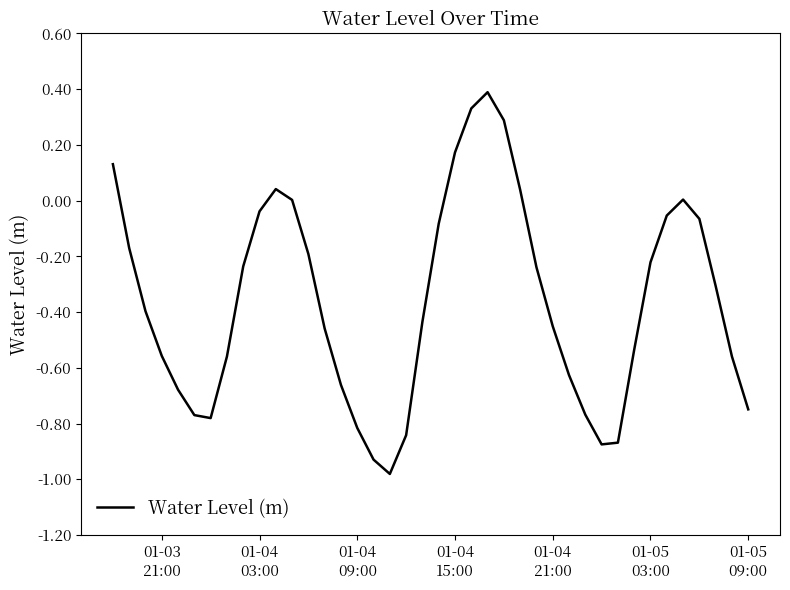

What is the difference between the maximum and minimum values?

1.4